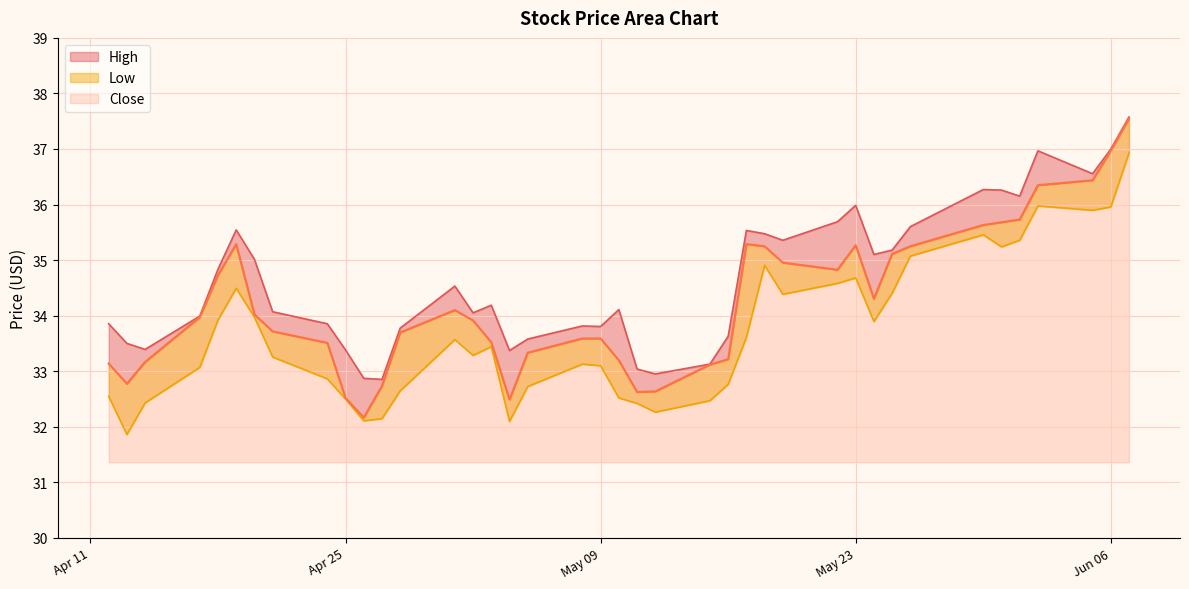

The value of Close at May 09 is 8.2. True or false?

False